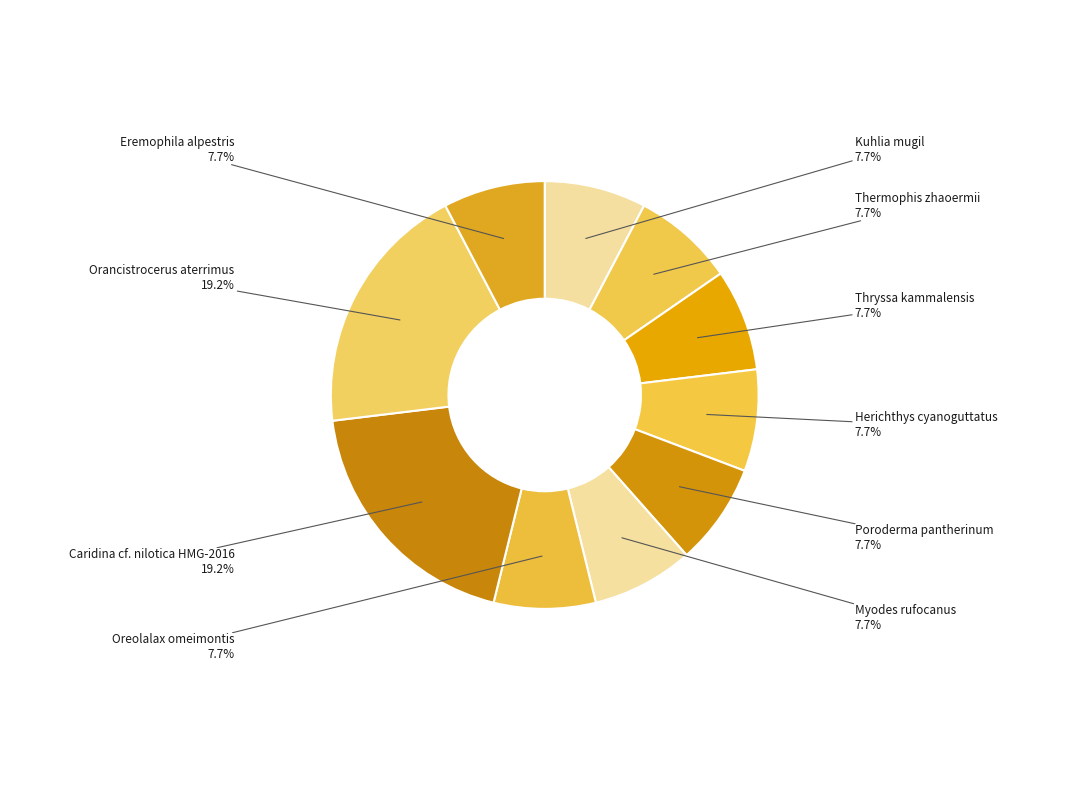

To the nearest percent, what is the average slice percentage?

10%